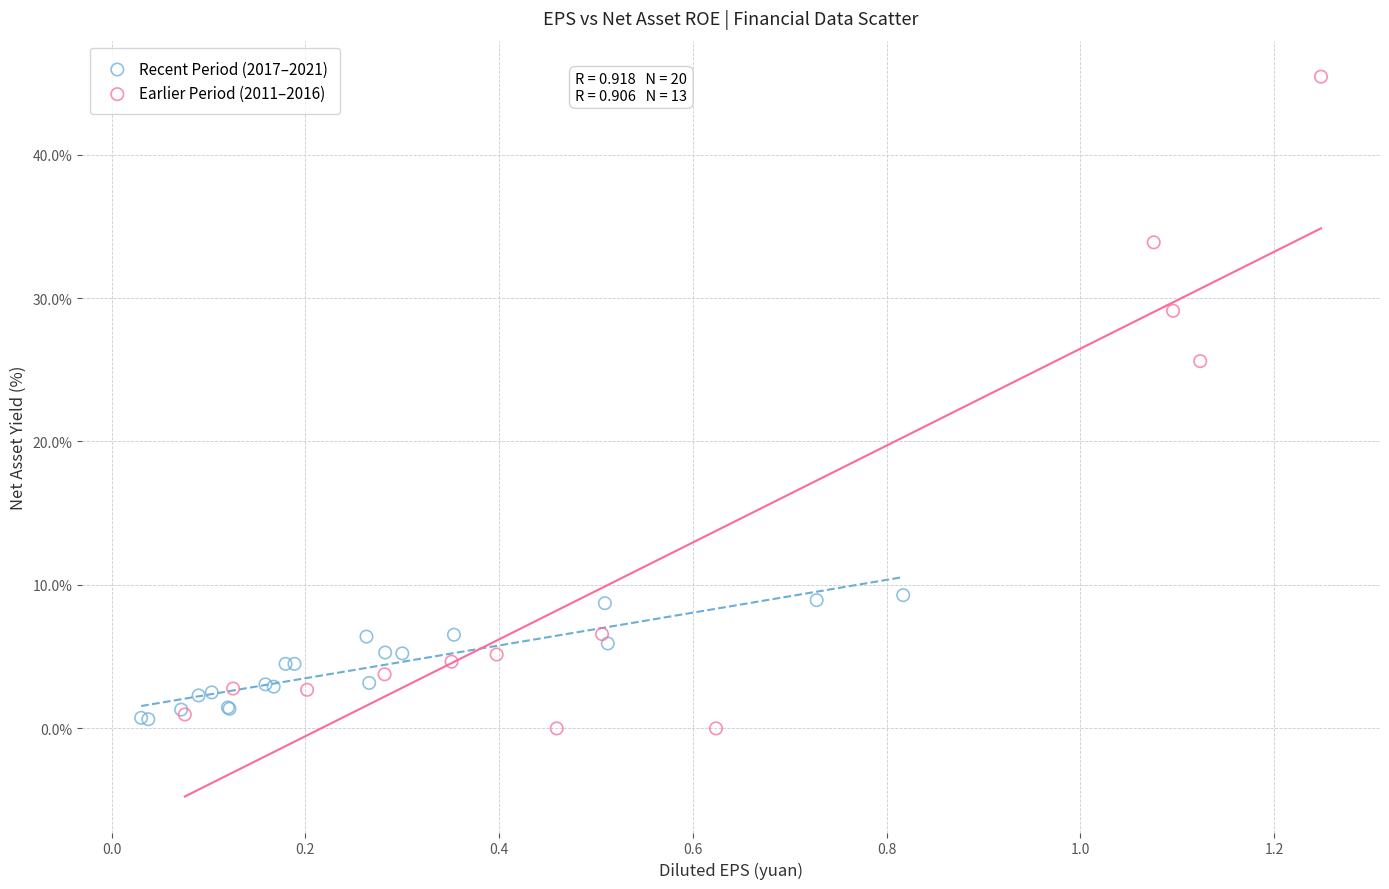

Which series reaches the maximum Y coordinate?

Earlier Period (2011–2016)